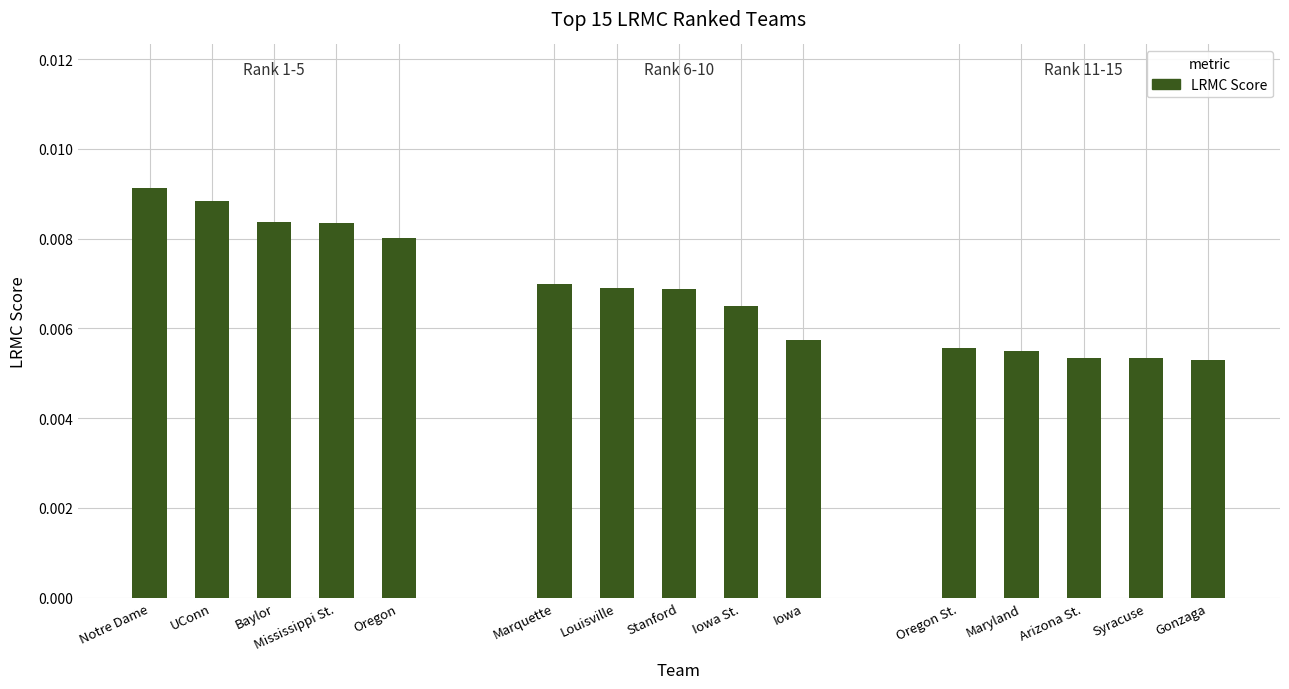

Count the values in the range 0 to 1.

15